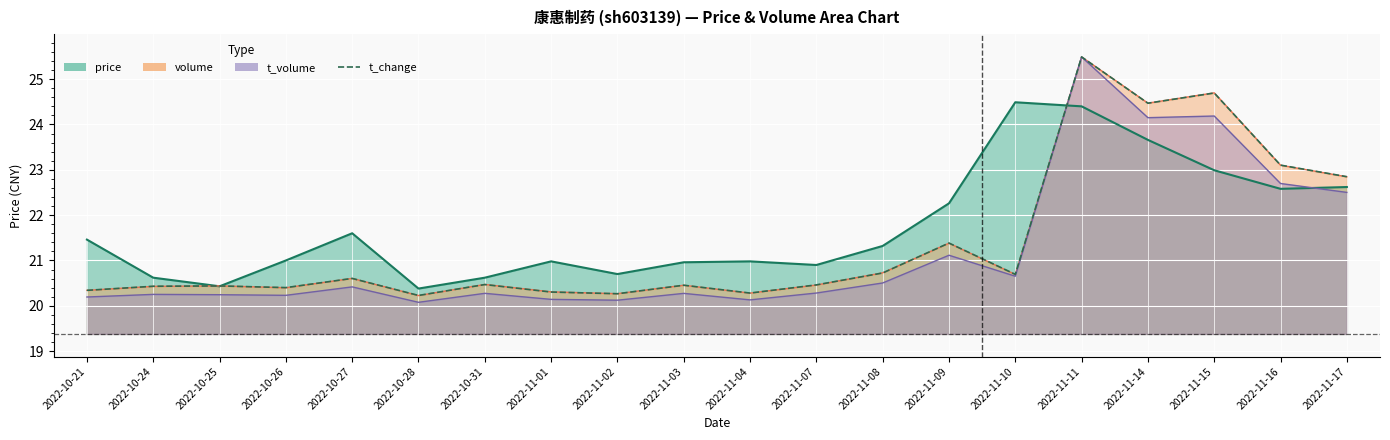

Reading right to left, transcribe all the data shown in this chart.

2022-11-17=22.8	2022-11-16=23.1	2022-11-15=24.7	2022-11-14=24.5	2022-11-11=25.5	2022-11-10=20.7	2022-11-09=21.4	2022-11-08=20.7	2022-11-07=20.5	2022-11-04=20.3	2022-11-03=20.5	2022-11-02=20.3	2022-11-01=20.3	2022-10-31=20.5	2022-10-28=20.2	2022-10-27=20.6	2022-10-26=20.4	2022-10-25=20.4	2022-10-24=20.4	2022-10-21=20.3